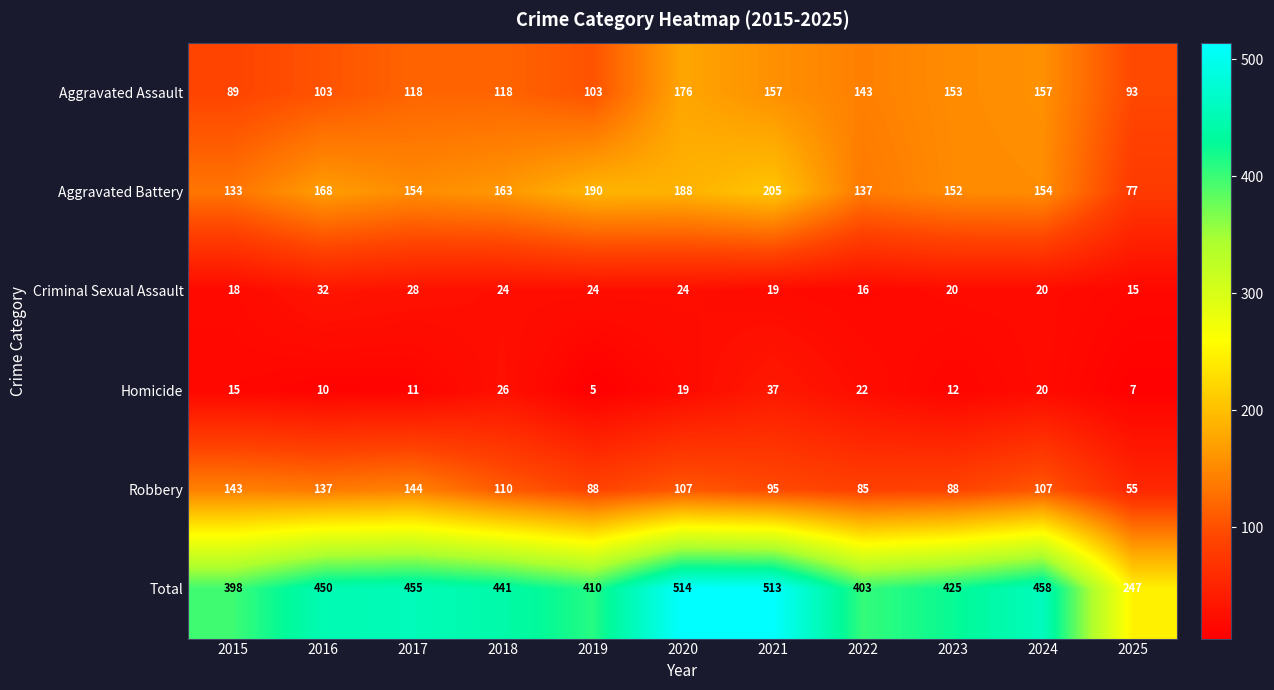

Count the number of data series in this chart.

6